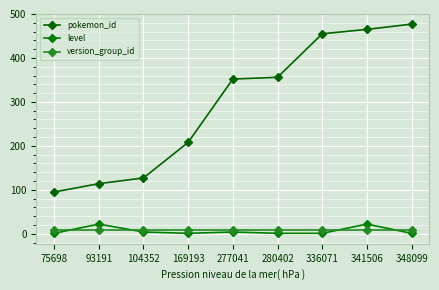

Reading left to right, list all the values displayed in this chart.

pokemon_id: 75698=95	93191=114	104352=127	169193=208	277041=352	280402=356	336071=455	341506=465	348099=477
level: 75698=1	93191=22	104352=4	169193=1	277041=4	280402=1	336071=1	341506=22	348099=1
version_group_id: 75698=8	93191=8	104352=8	169193=8	277041=8	280402=8	336071=8	341506=8	348099=8